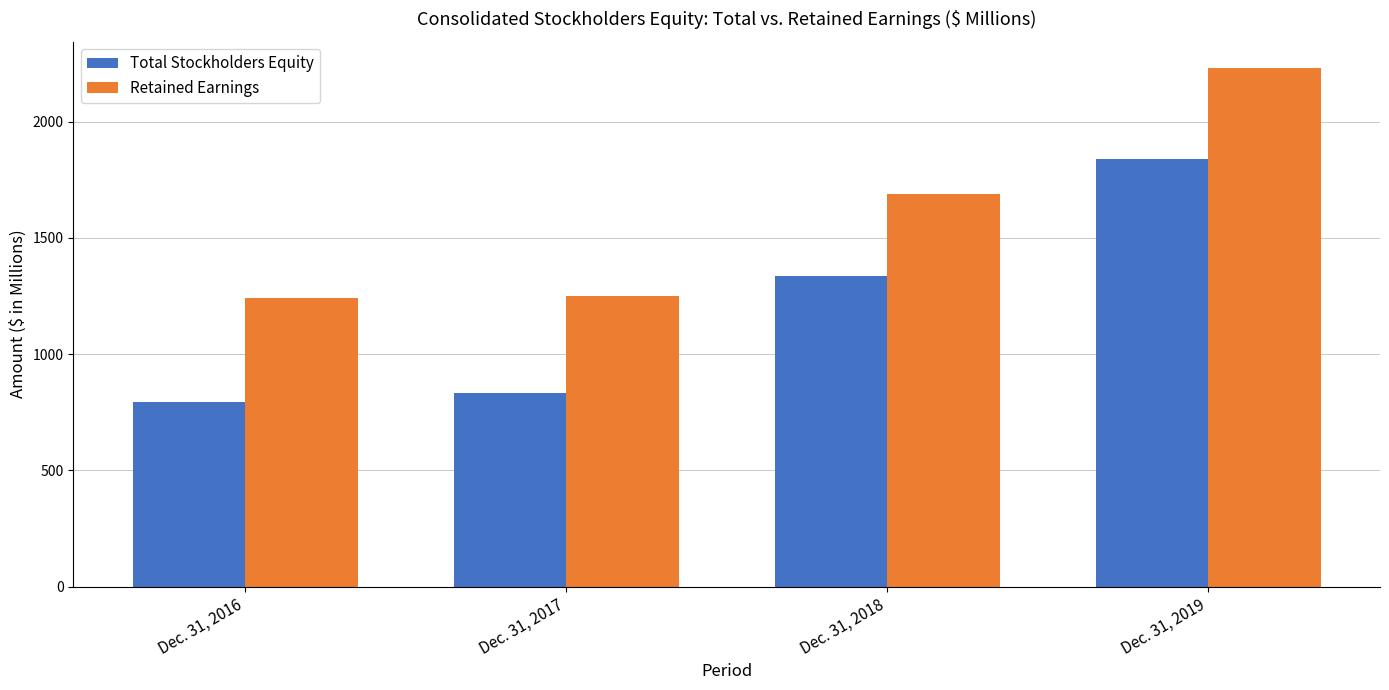

At which category is the sum across all series the highest?

Dec. 31, 2019